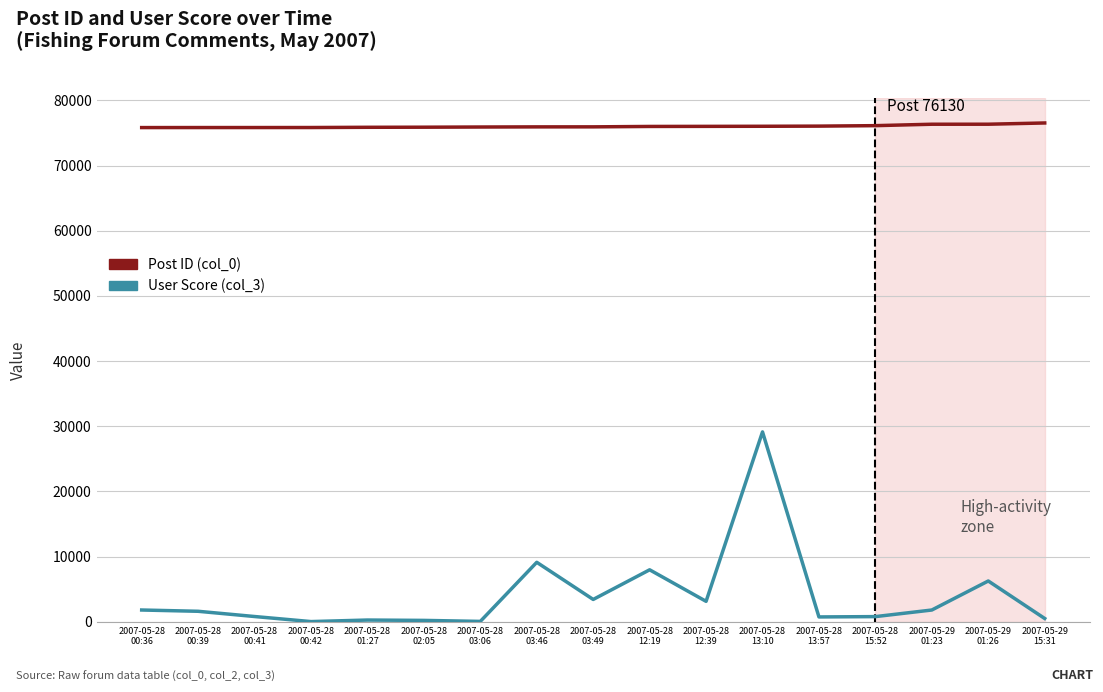

Is it true that Post ID (col_0) equals 46653 at 2007-05-28
02:05?

False